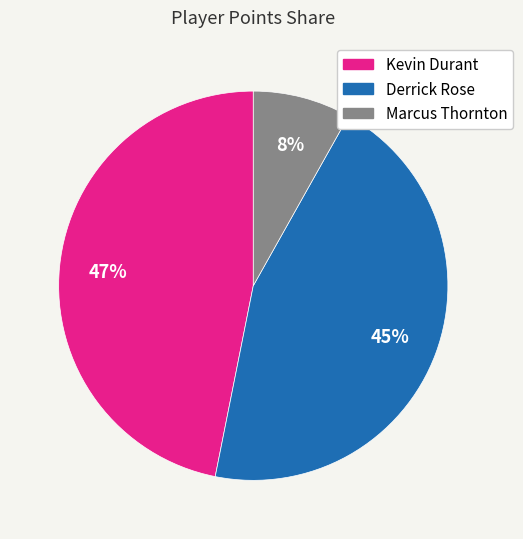

Is there any slice that represents more than half of the pie?

No